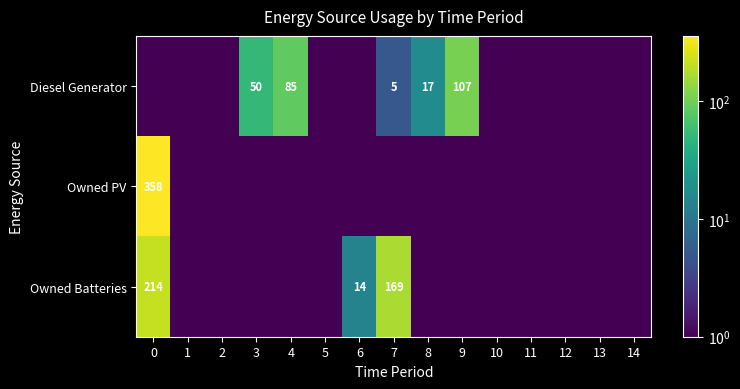

True or false: Owned PV has a value of 575.9 at 0.

False